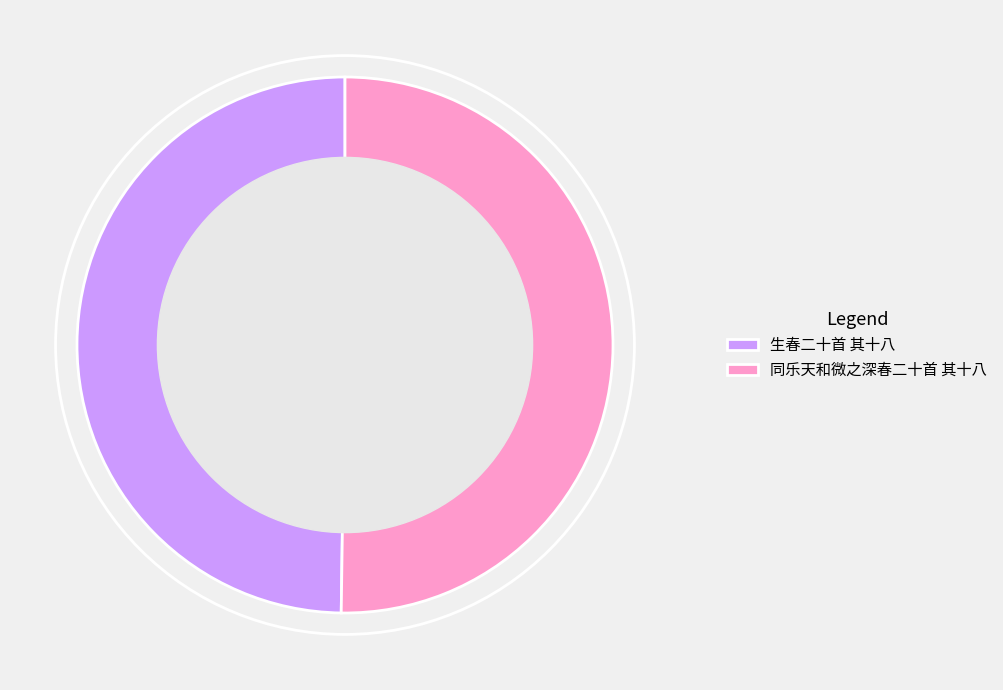

True or false: 生春二十首 其十八 accounts for 50% of the total.

True